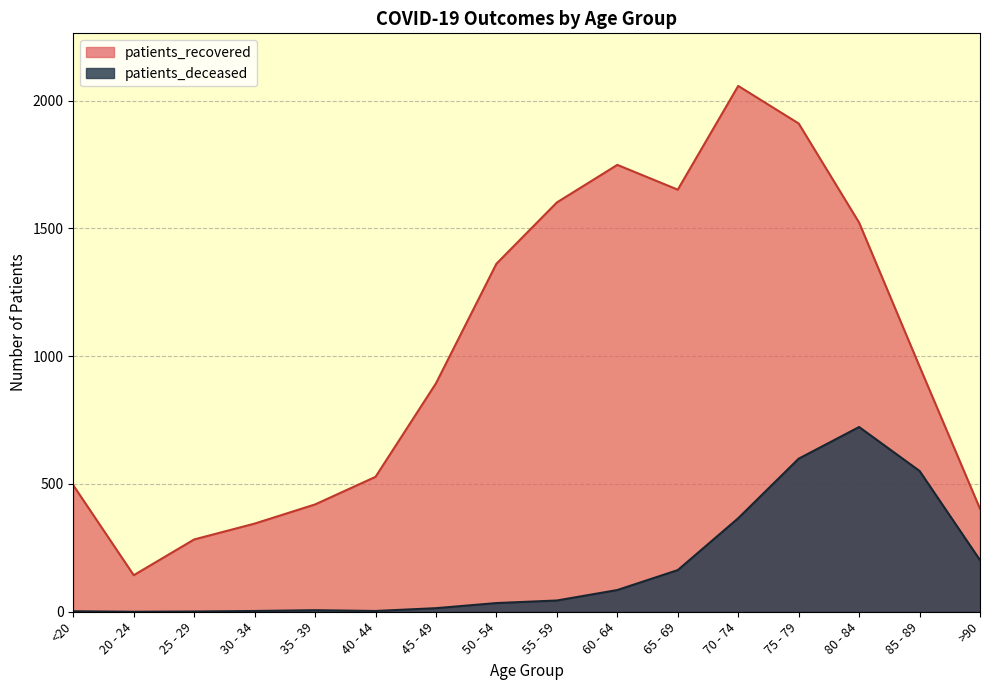

At how many categories does at least one series exceed 313?

14